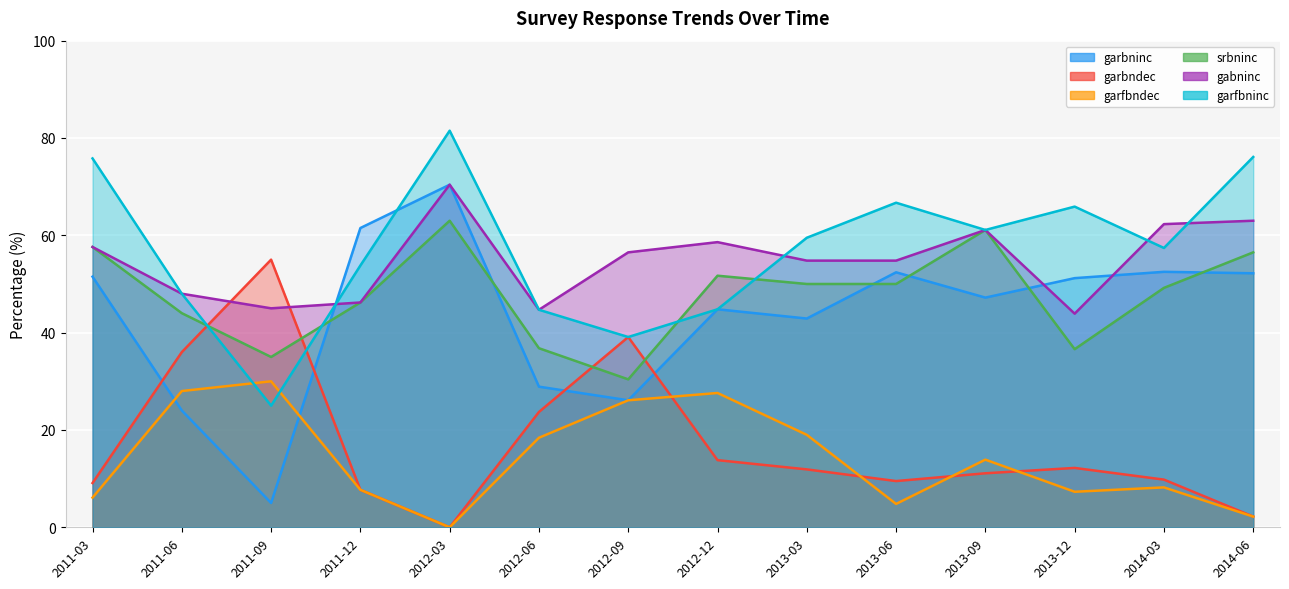

What is the difference between the garbndec values at 2011-12 and 2012-12?

6.1